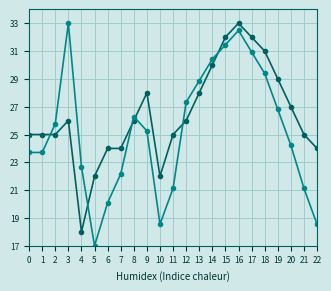

What is the total value across all series at 3?

59.0